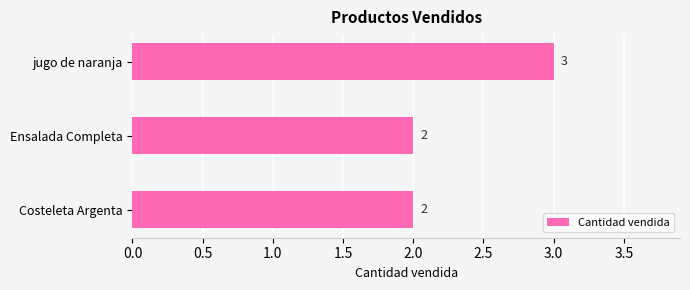

The chart shows a value of 1 at Costeleta Argenta. True or false?

False